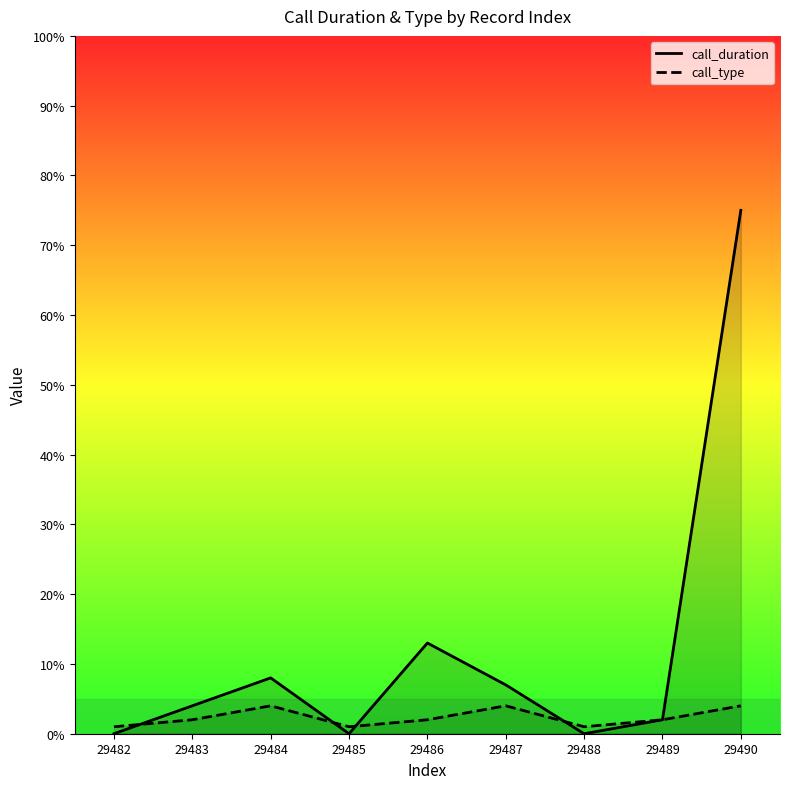

Which series ends up on top after the final intersection of call_duration and call_type?

call_type